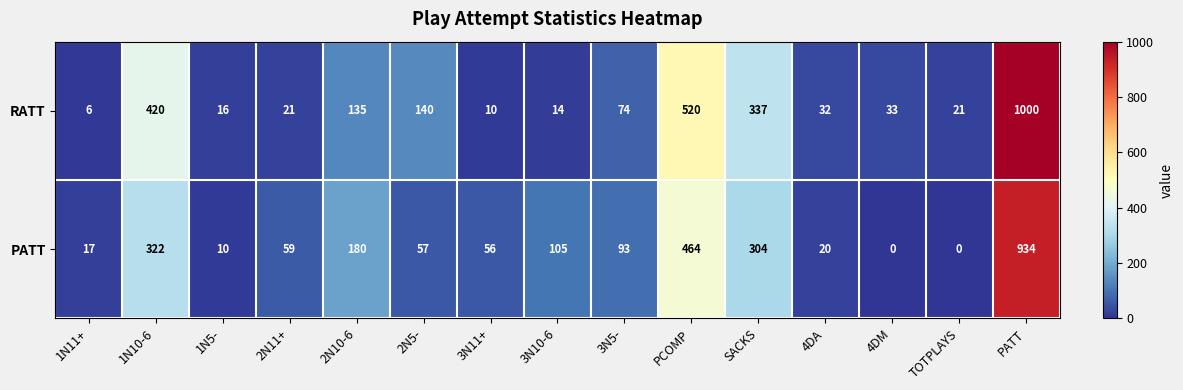

Is the value of RATT at 1N10-6 greater than the value of PATT at 3N11+?

Yes